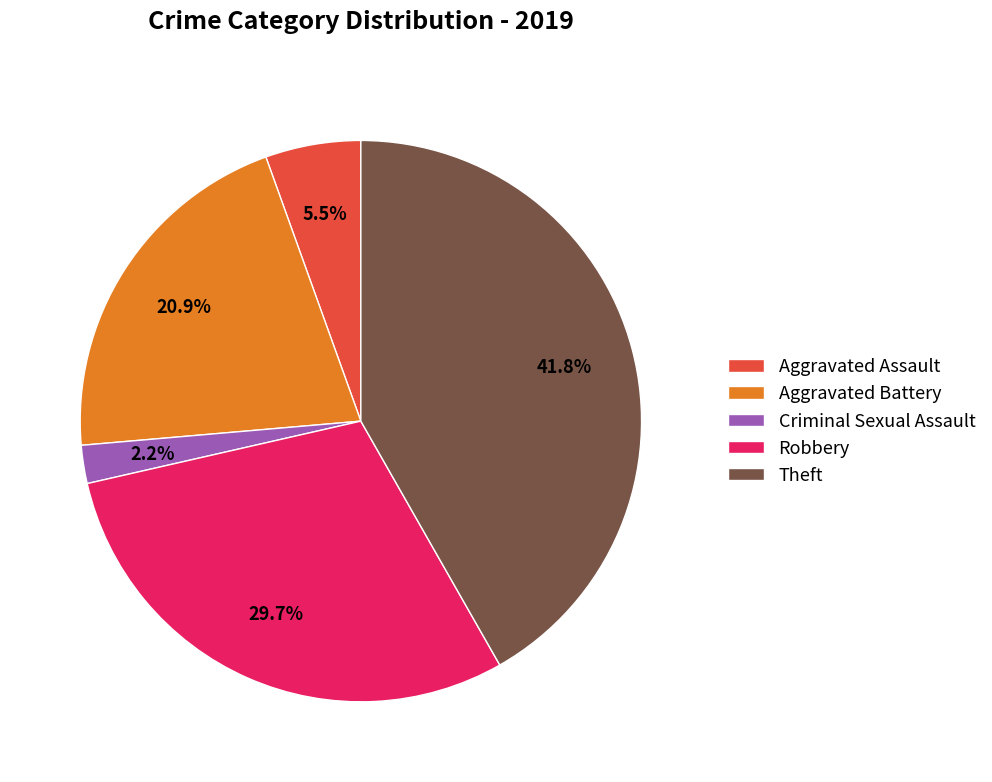

Between Robbery and Criminal Sexual Assault, which is larger?

Robbery